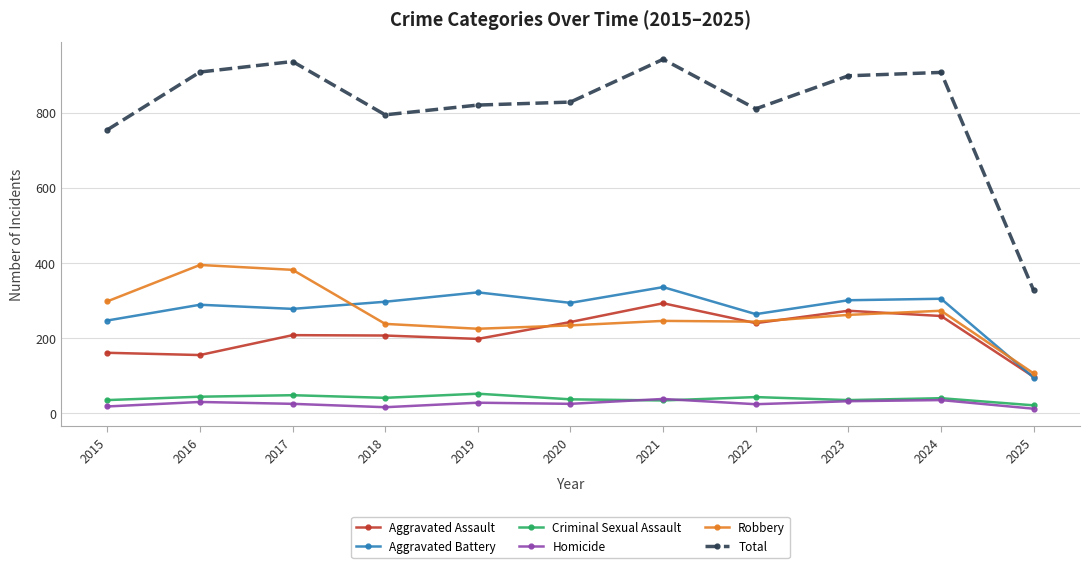

Which category has the lowest value in the Robbery series?

2025